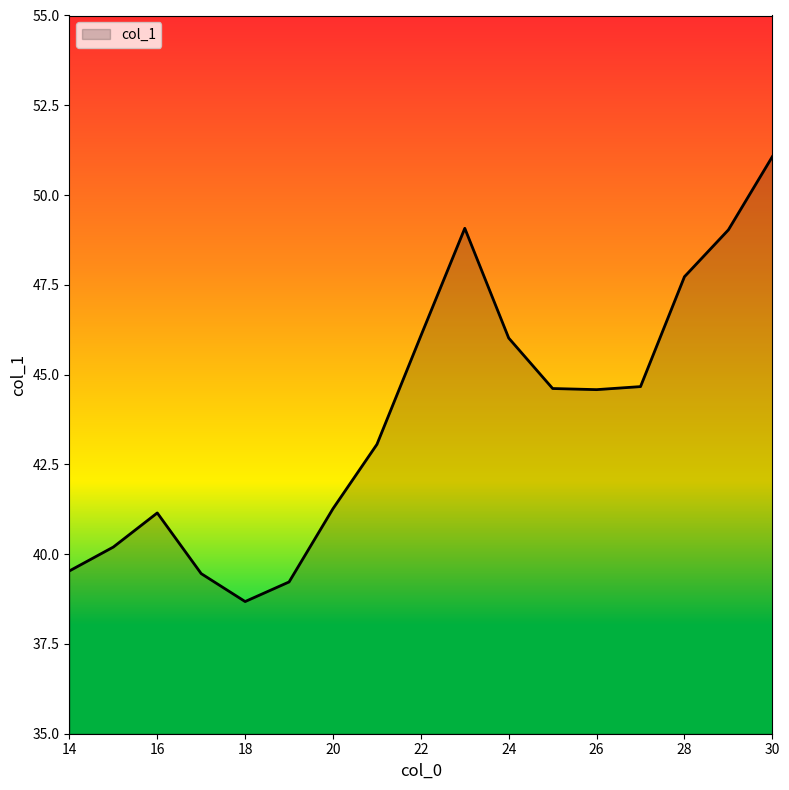

What is the difference between the maximum and minimum values?

12.4